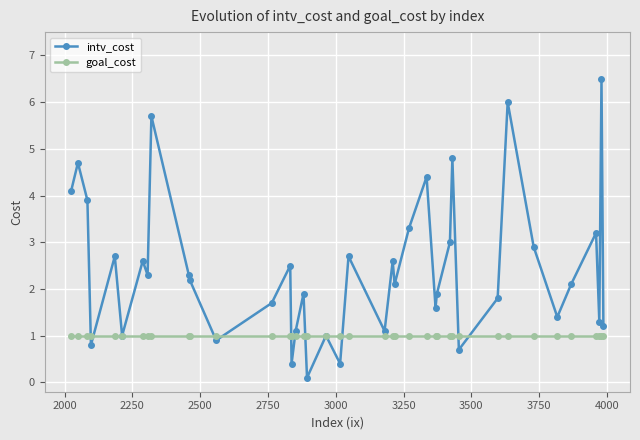

How many values in the intv_cost series exceed 2?

22